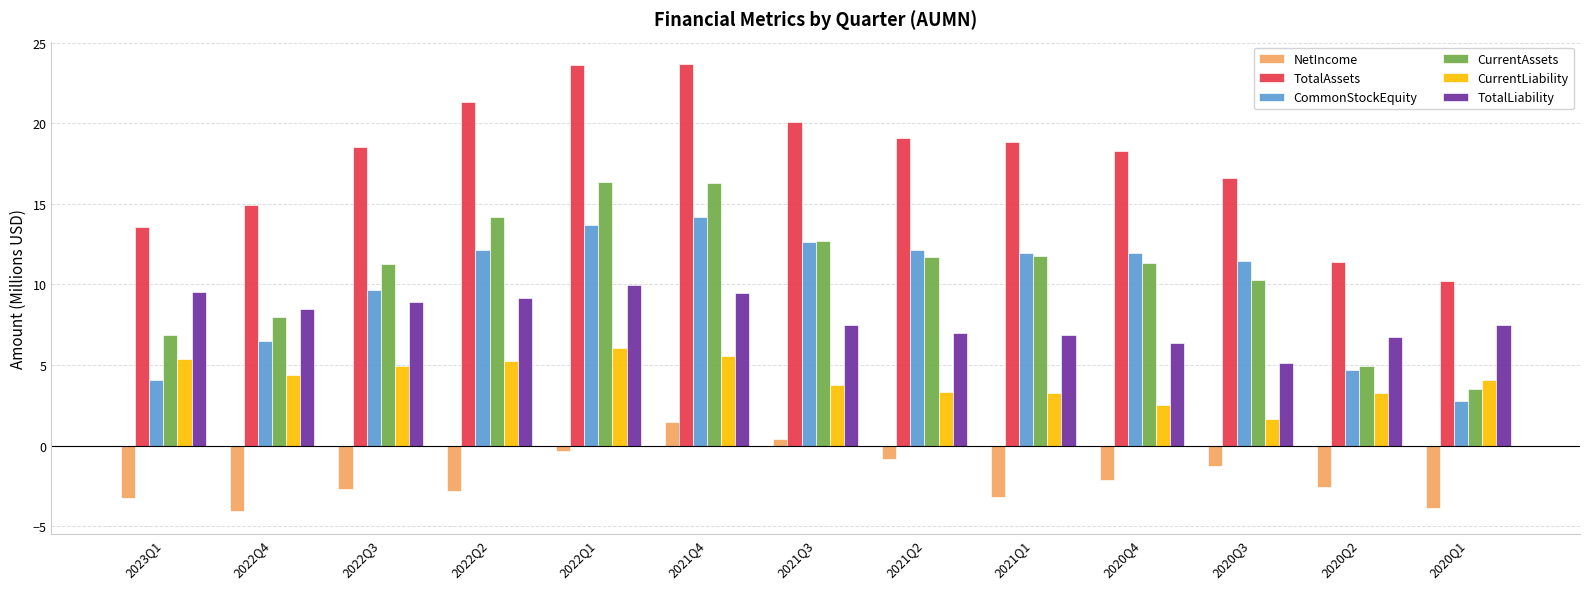

What is the smallest value displayed?

-4.1